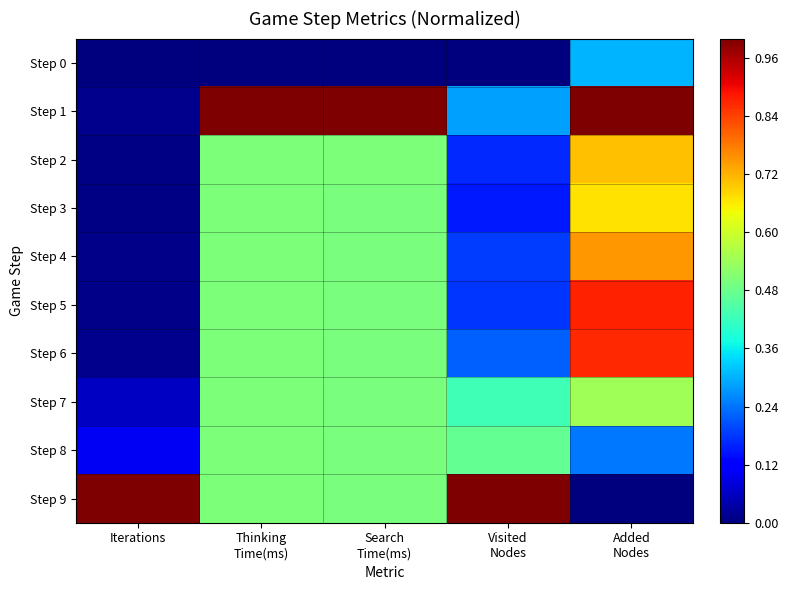

Reading left to right, what are all the values shown in this chart?

Step 0: Iterations=0.0	Thinking
Time(ms)=0.0	Search
Time(ms)=0.0	Visited
Nodes=0.0	Added
Nodes=0.3
Step 1: Iterations=0.0	Thinking
Time(ms)=1.0	Search
Time(ms)=1.0	Visited
Nodes=0.3	Added
Nodes=1.0
Step 2: Iterations=0.0	Thinking
Time(ms)=0.5	Search
Time(ms)=0.5	Visited
Nodes=0.2	Added
Nodes=0.7
Step 3: Iterations=0.0	Thinking
Time(ms)=0.5	Search
Time(ms)=0.5	Visited
Nodes=0.2	Added
Nodes=0.7
Step 4: Iterations=0.0	Thinking
Time(ms)=0.5	Search
Time(ms)=0.5	Visited
Nodes=0.2	Added
Nodes=0.7
Step 5: Iterations=0.0	Thinking
Time(ms)=0.5	Search
Time(ms)=0.5	Visited
Nodes=0.2	Added
Nodes=0.9
Step 6: Iterations=0.0	Thinking
Time(ms)=0.5	Search
Time(ms)=0.5	Visited
Nodes=0.2	Added
Nodes=0.9
Step 7: Iterations=0.1	Thinking
Time(ms)=0.5	Search
Time(ms)=0.5	Visited
Nodes=0.4	Added
Nodes=0.5
Step 8: Iterations=0.1	Thinking
Time(ms)=0.5	Search
Time(ms)=0.5	Visited
Nodes=0.5	Added
Nodes=0.2
Step 9: Iterations=1.0	Thinking
Time(ms)=0.5	Search
Time(ms)=0.5	Visited
Nodes=1.0	Added
Nodes=0.0